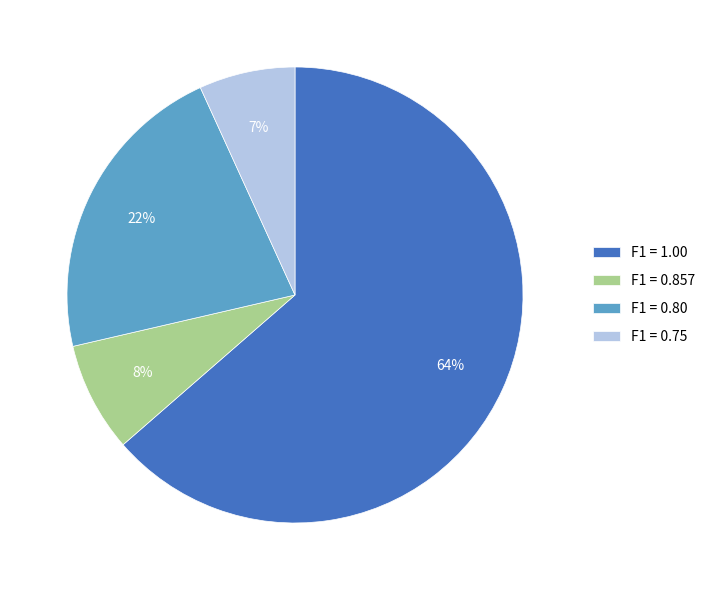

Which slice is the largest?

F1 = 1.00